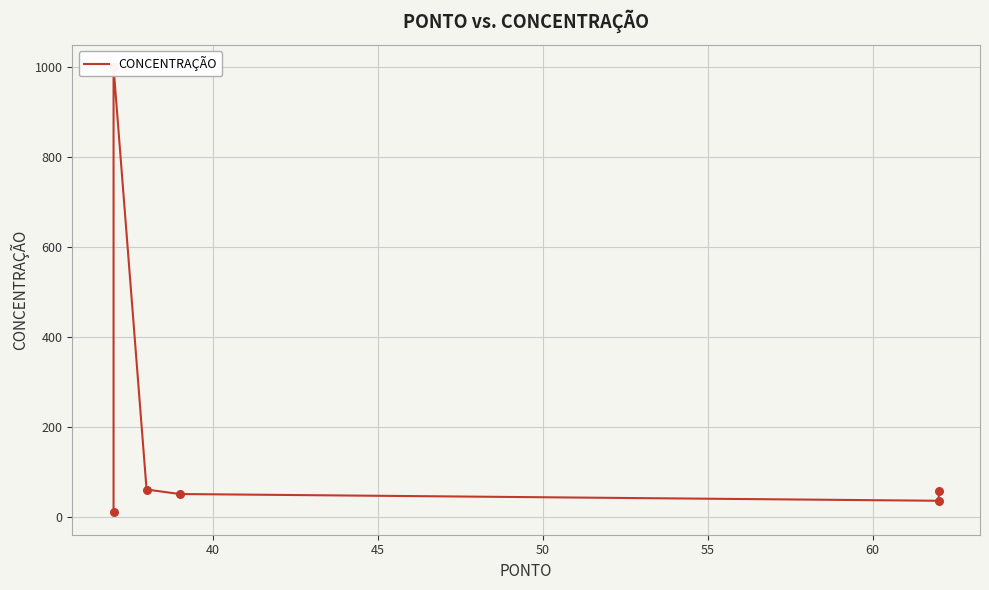

Which has a higher value, 40 or 50?

40